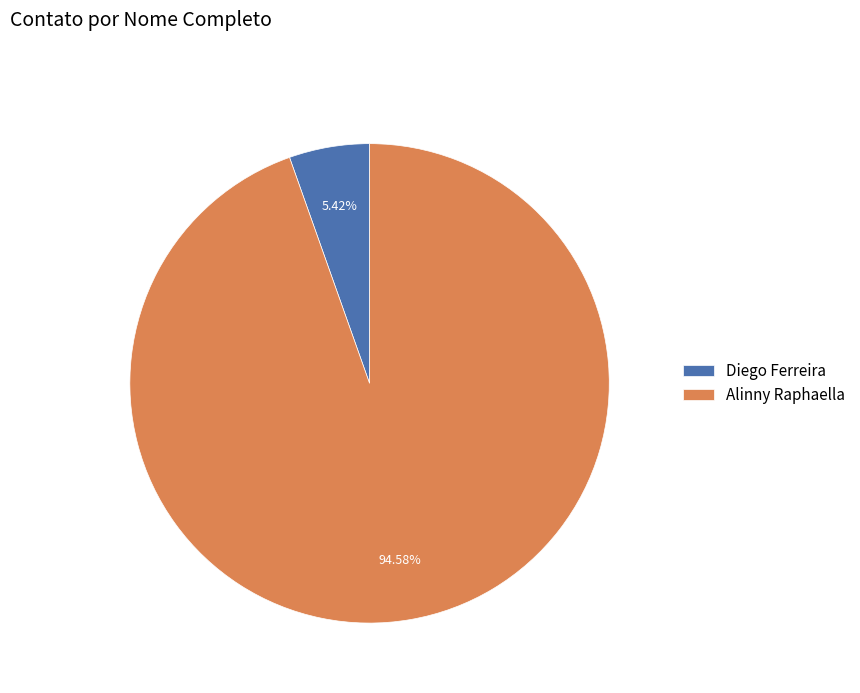

To the nearest percent, what portion does Diego Ferreira represent?

5%